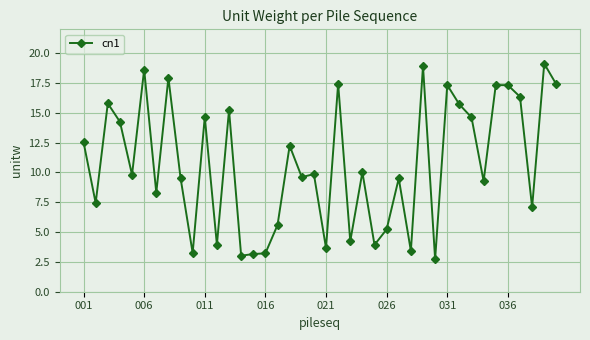

What is the greatest value displayed?

19.1